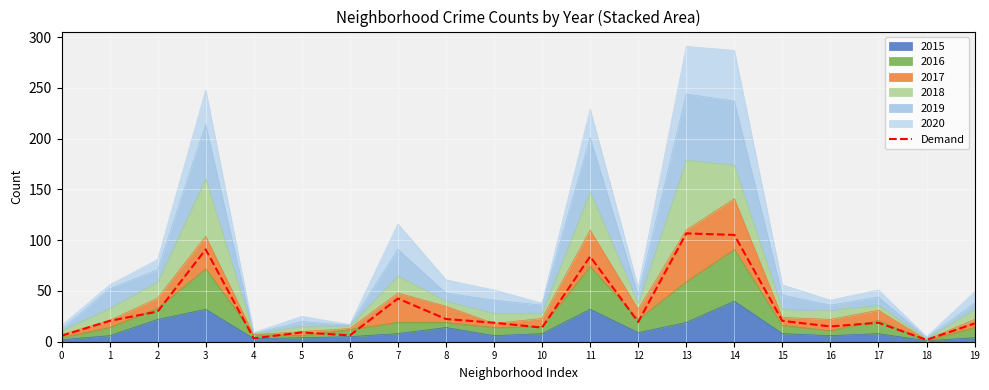

True or false: the data has more than 1 interior local peaks.

True